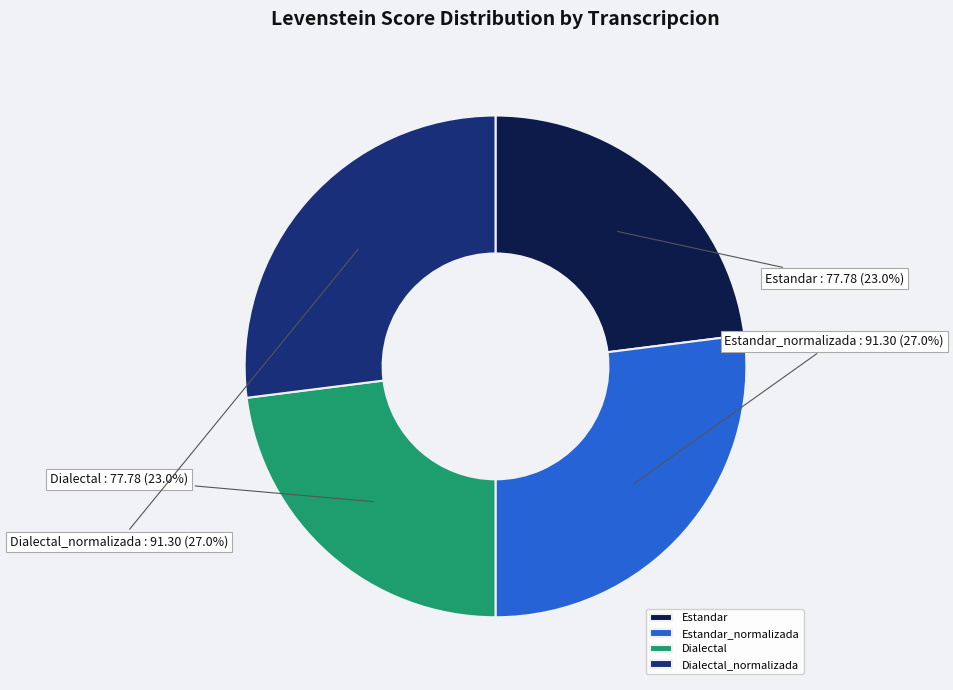

Which has a higher value, Dialectal or Dialectal_normalizada?

Dialectal_normalizada